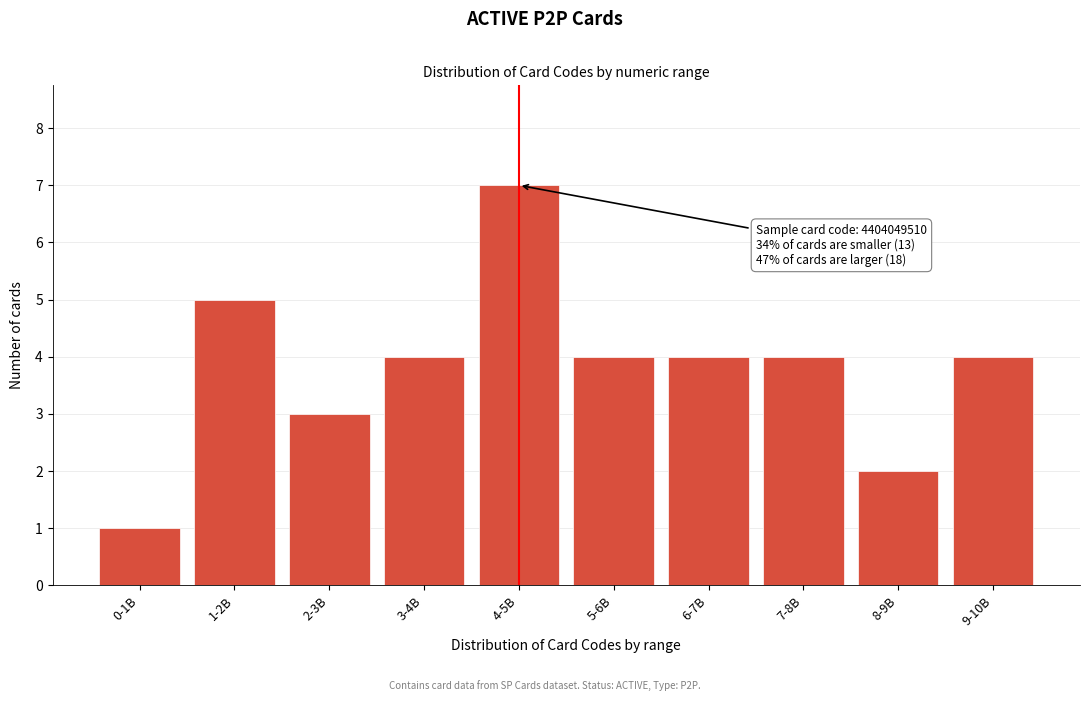

Reading left to right, what are all the values shown in this chart?

1	5	3	4	7	4	4	4	2	4